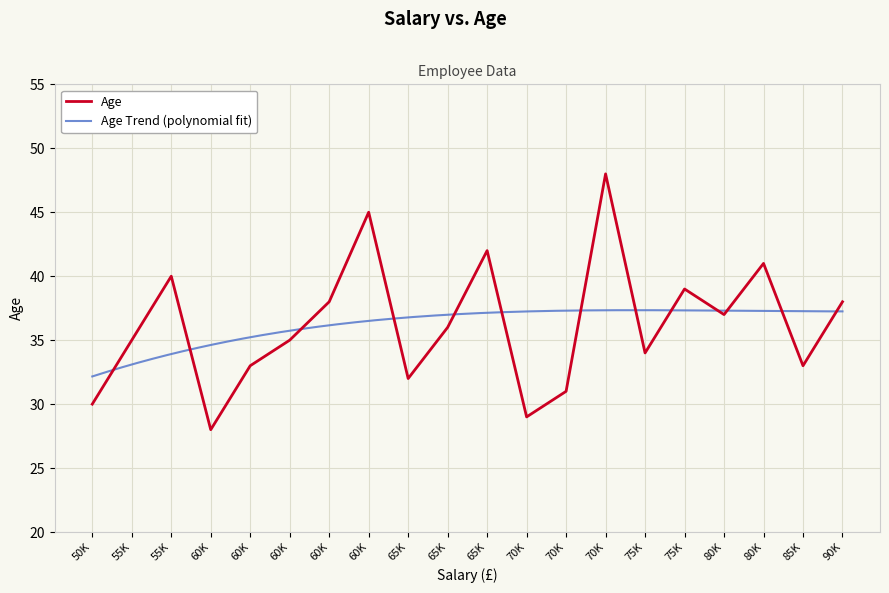

Rank the categories by value from highest to lowest.

70000, 60000, 65000, 80000, 55000, 75000, 60000, 90000, 80000, 65000, 55000, 60000, 75000, 60000, 85000, 65000, 70000, 50000, 70000, 60000